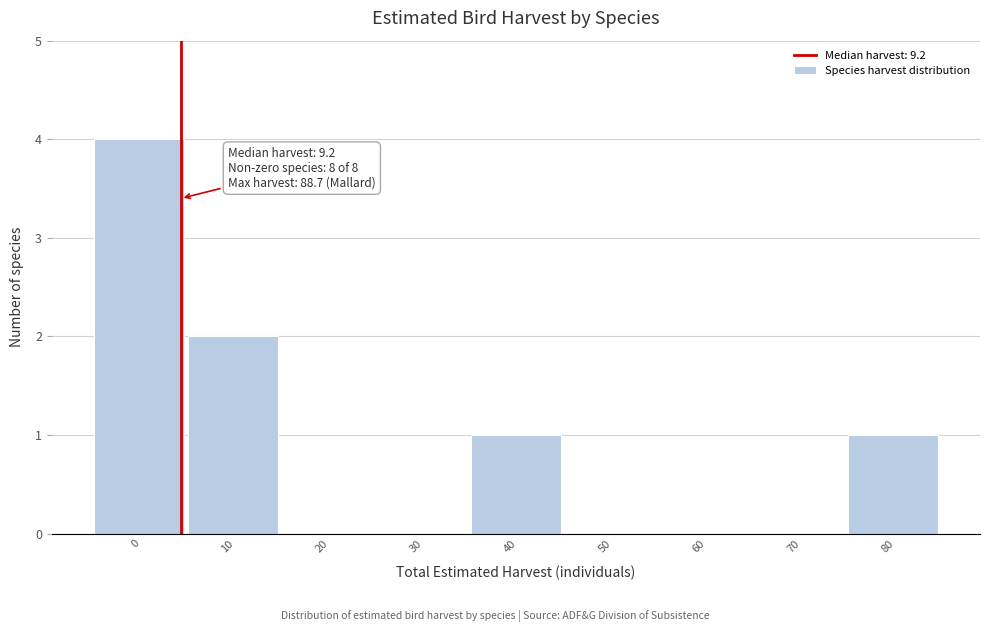

Reading right to left, extract all data points from this chart.

80=1	70=0	60=0	50=0	40=1	30=0	20=0	10=2	0=4